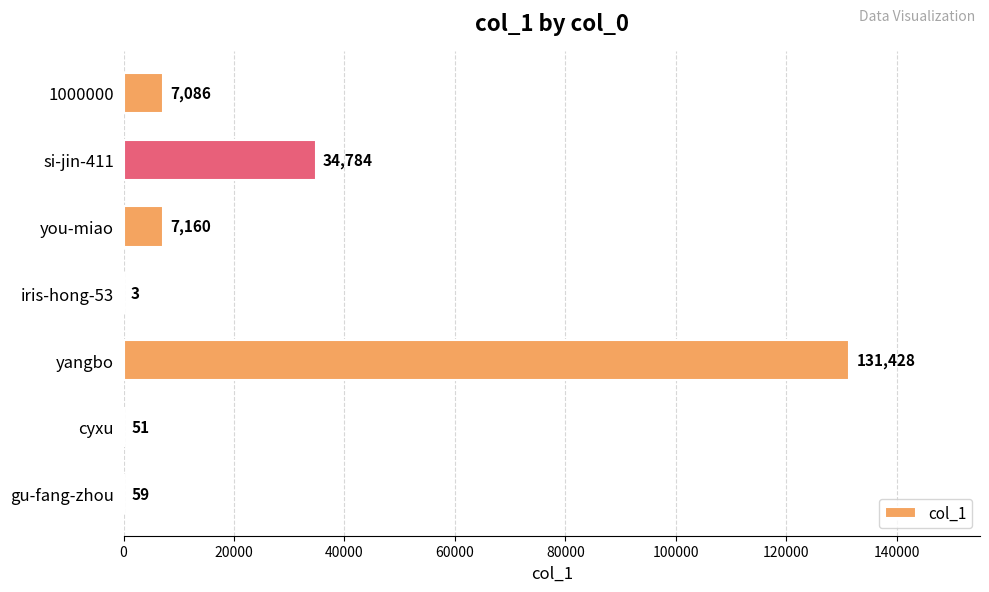

True or false: the data shows 51 at cyxu.

True